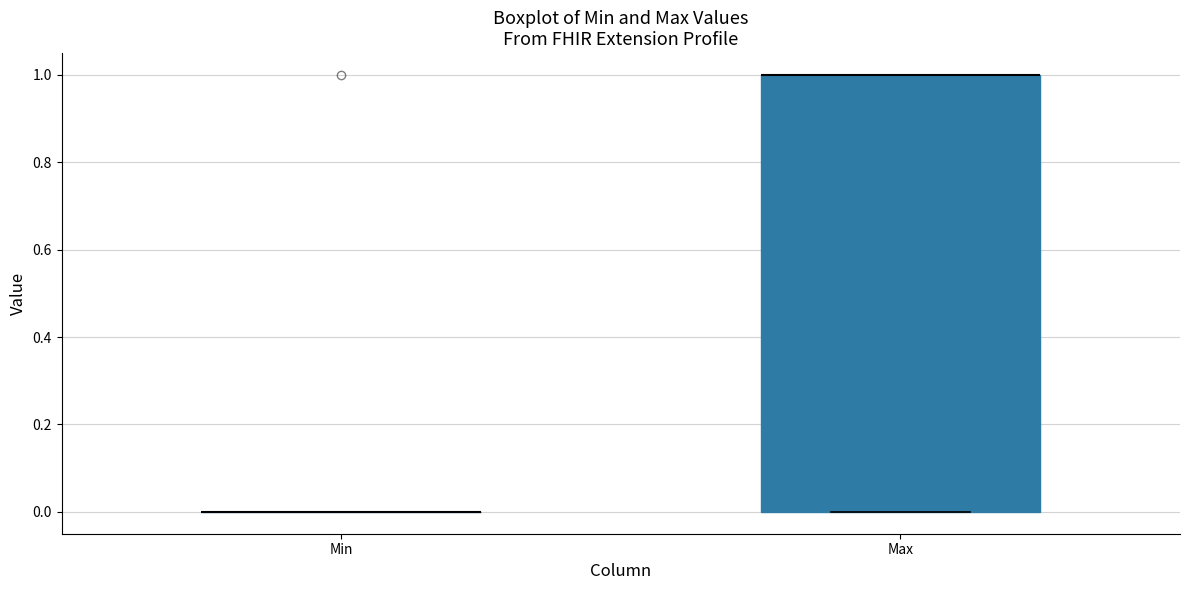

Reading left to right, read every box against the y-axis: the position of its median line, the range the box covers, and the ends of its whiskers. The values are not printed on the chart, so give them approximately, as read against the axis.

Min: box collapsed to a line at 0, whiskers 0 to 0
Max: median 1 (drawn on the box's upper edge), box 0 to 1, whiskers 0 to 1